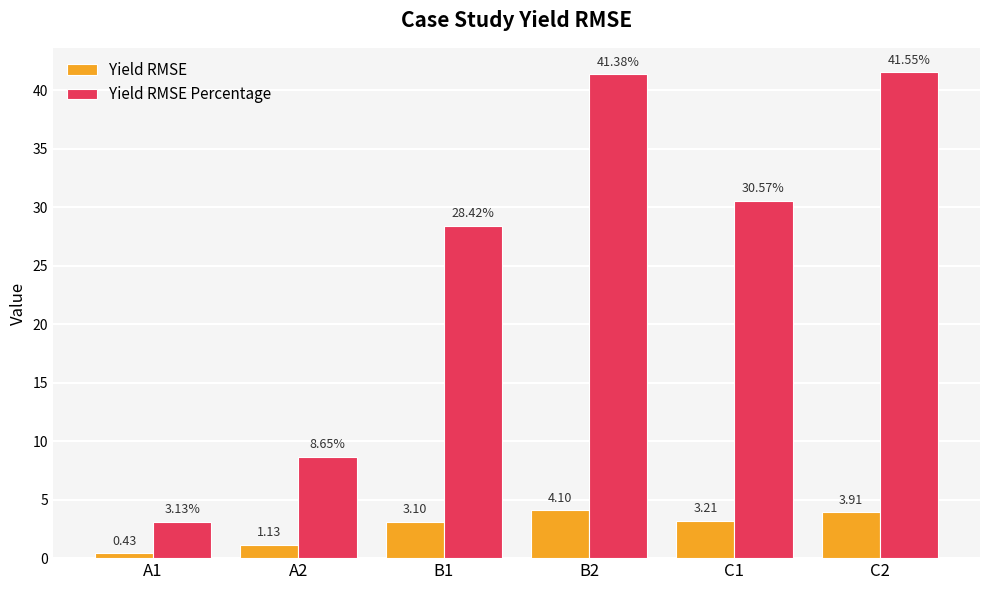

What is the label of the 4th bar from the right?

B1